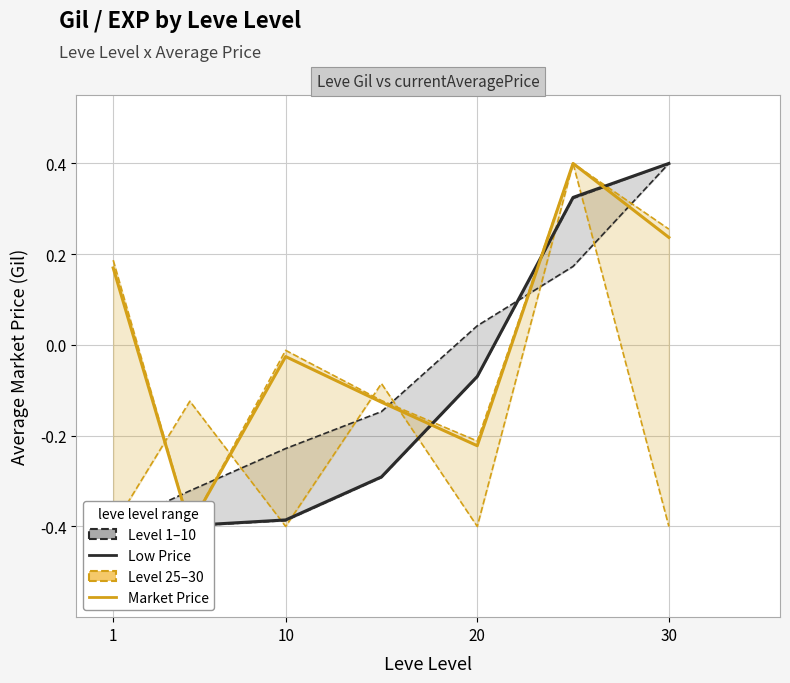

True or false: Low Price has a value of -0.4 at 1.

True